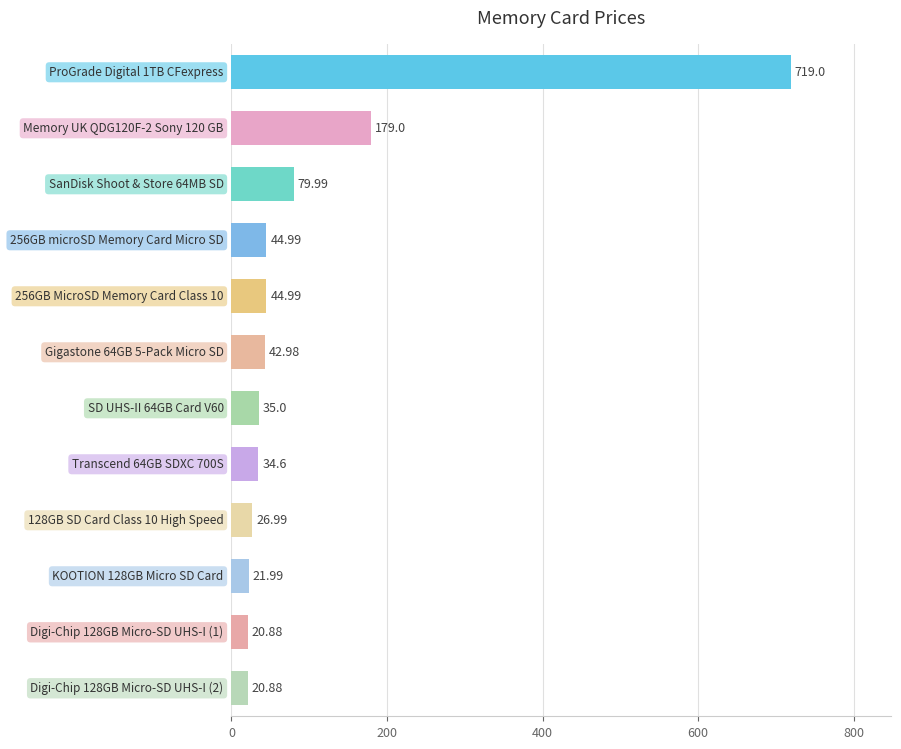

What is the average value?

105.9